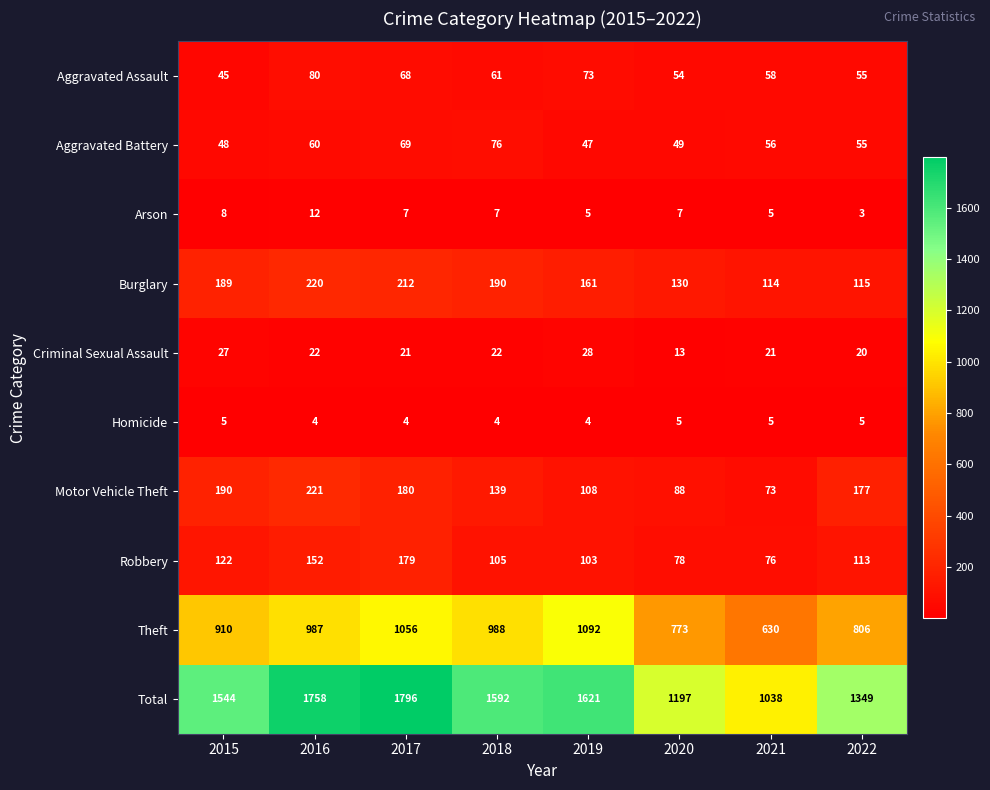

How many categories are shown in the chart?

8